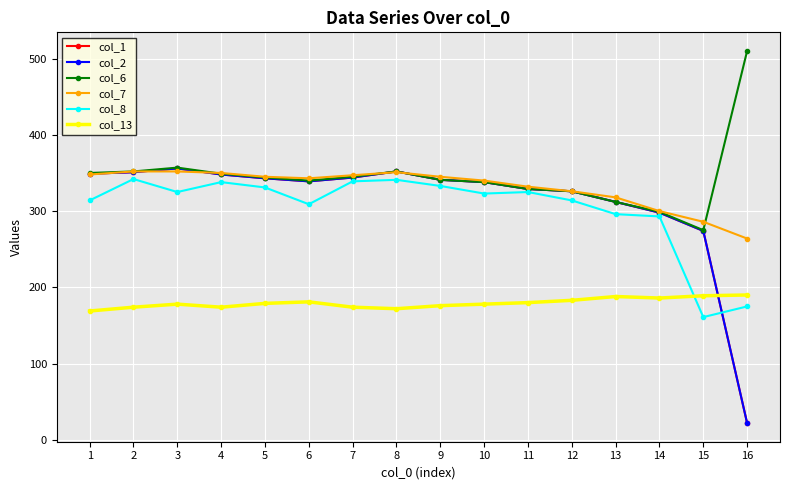

Does the chart have visible grid lines?

Yes